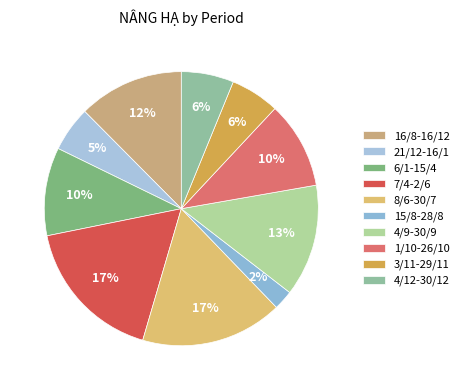

Rank the categories by value from lowest to highest.

15/8-28/8, 21/12-16/1, 3/11-29/11, 4/12-30/12, 1/10-26/10, 6/1-15/4, 16/8-16/12, 4/9-30/9, 8/6-30/7, 7/4-2/6